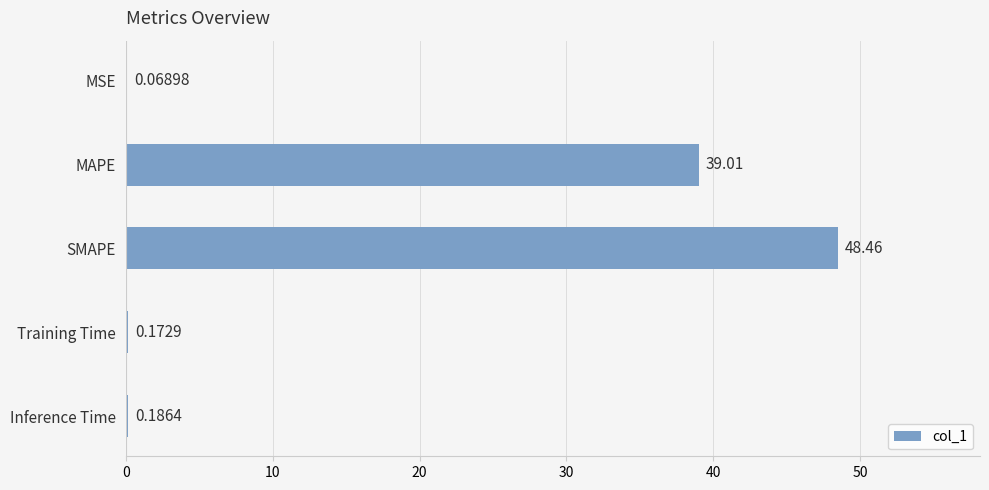

Between MAPE and SMAPE, which is larger?

SMAPE